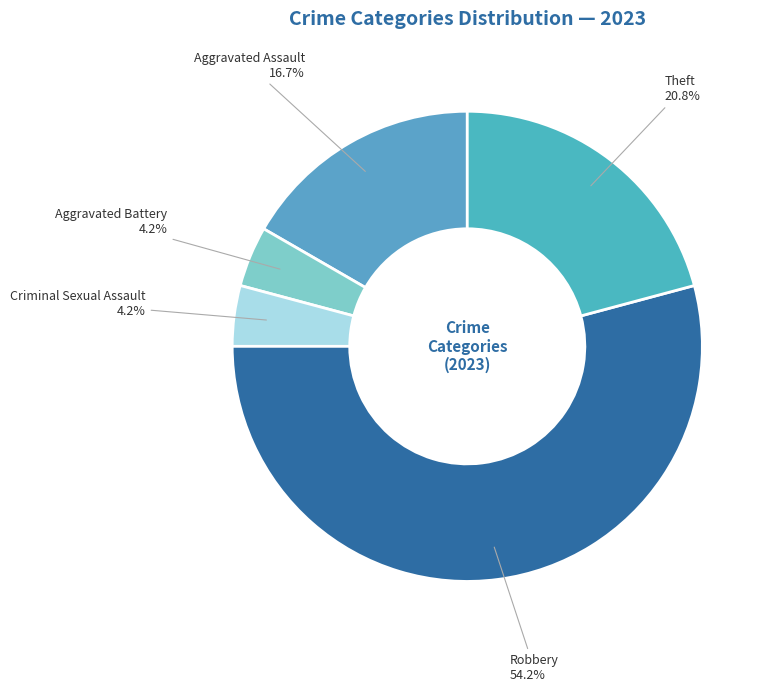

Count the number of slices in the pie.

5